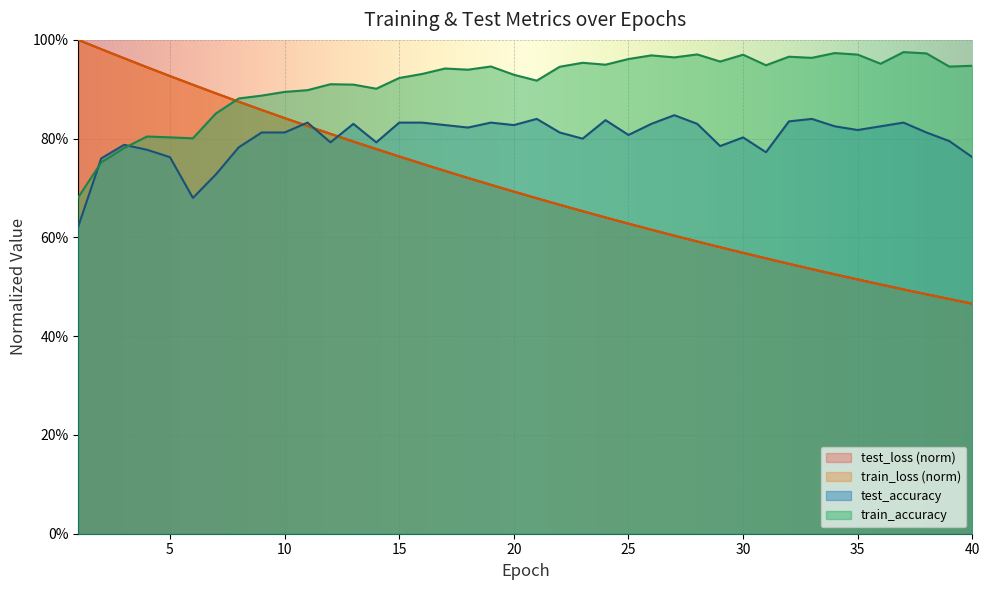

What are all the series names shown in the legend?

test_loss (norm), train_loss (norm), test_accuracy, train_accuracy